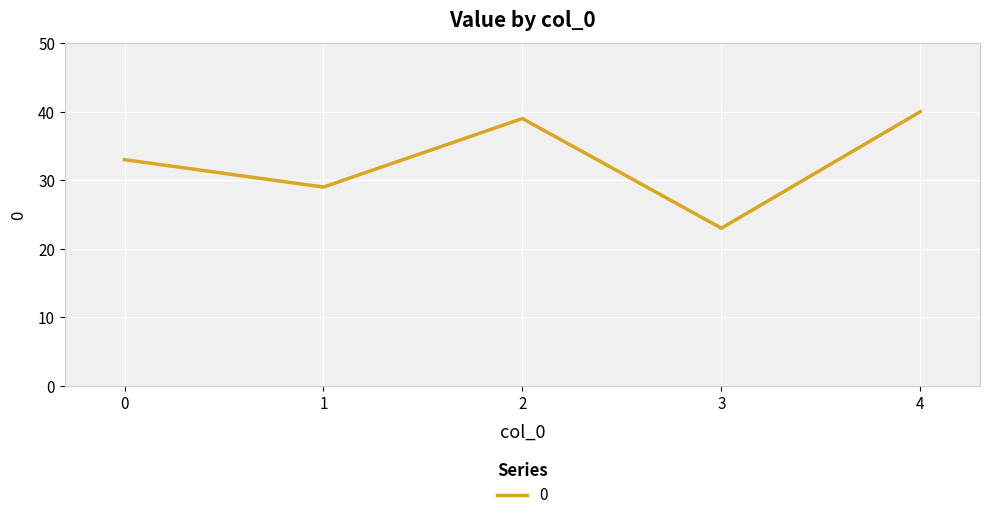

What is the sum of all values?

164